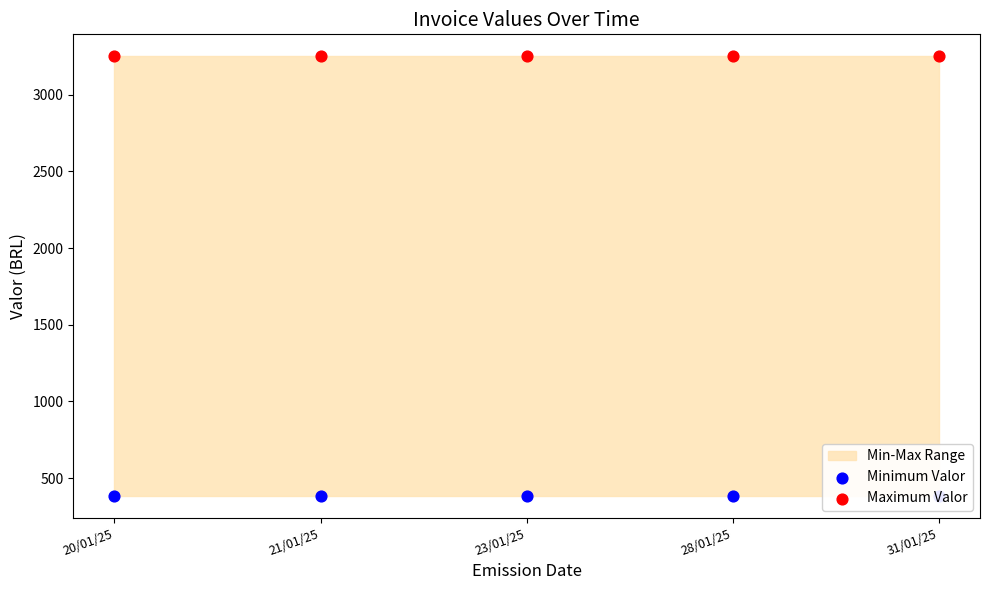

At which category is the sum across all series the highest?

20/01/25